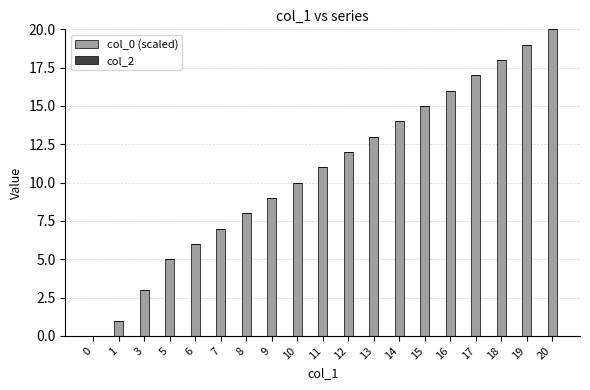

Is it true that the value at 7 is 10?

False